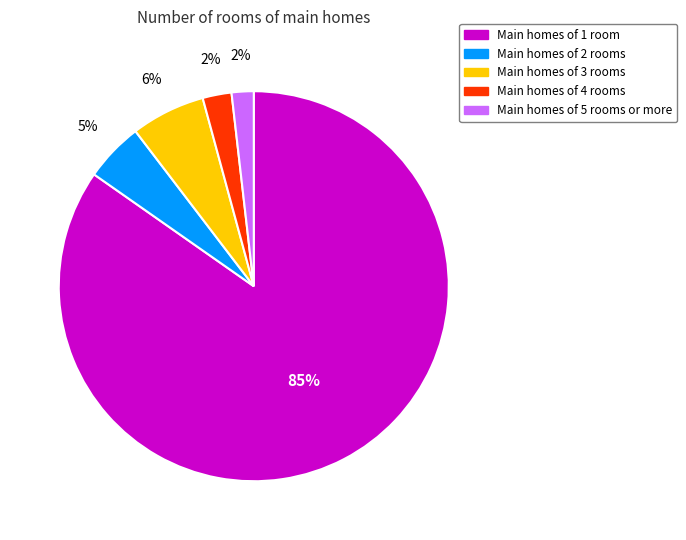

To the nearest percent, what is the average slice percentage?

20%